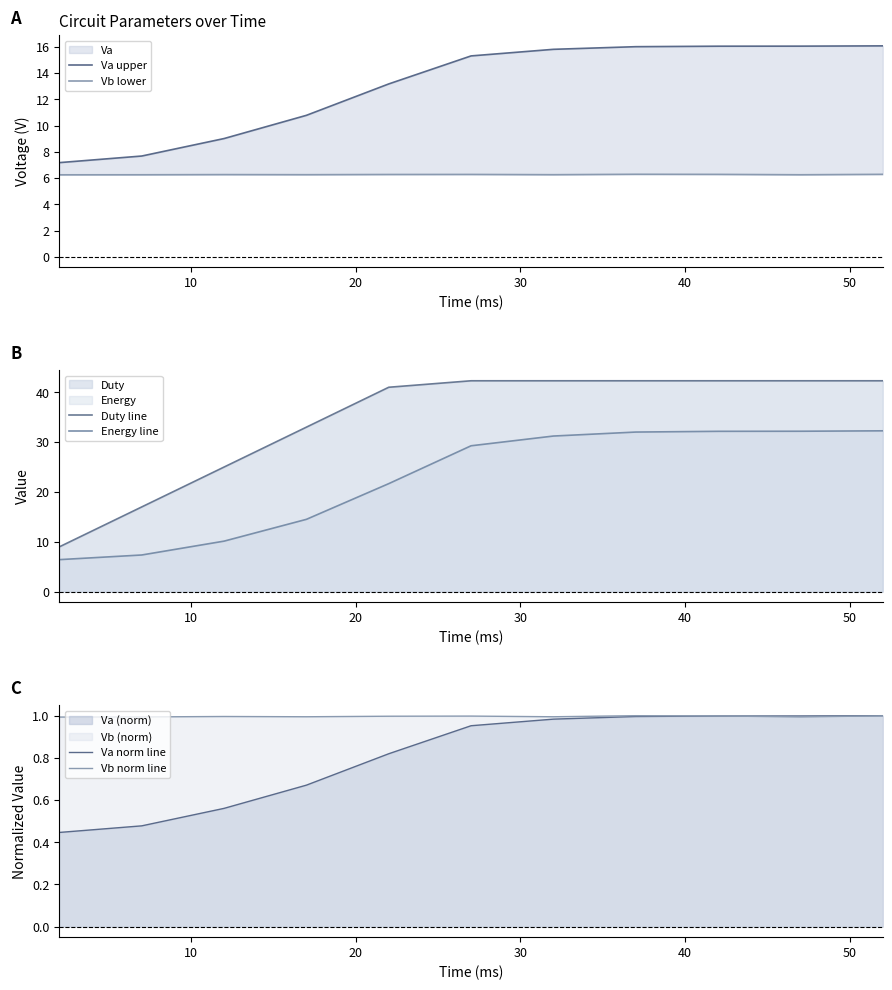

Reading left to right, list all the values displayed in this chart.

Va upper: 7.2	7.7	9.0	10.8	13.2	15.3	15.8	16.0	16.0	16.0	16.1
Vb lower: 6.2	6.2	6.3	6.3	6.3	6.3	6.3	6.3	6.3	6.2	6.3
Duty line: 9.0	17.0	25.0	33.0	41.0	42.3	42.3	42.3	42.3	42.3	42.3
Energy line: 6.4	7.4	10.1	14.5	21.7	29.3	31.2	32.0	32.2	32.2	32.3
Va norm line: 0.4	0.5	0.6	0.7	0.8	1.0	1.0	1.0	1.0	1.0	1.0
Vb norm line: 1.0	1.0	1.0	1.0	1.0	1.0	1.0	1.0	1.0	1.0	1.0